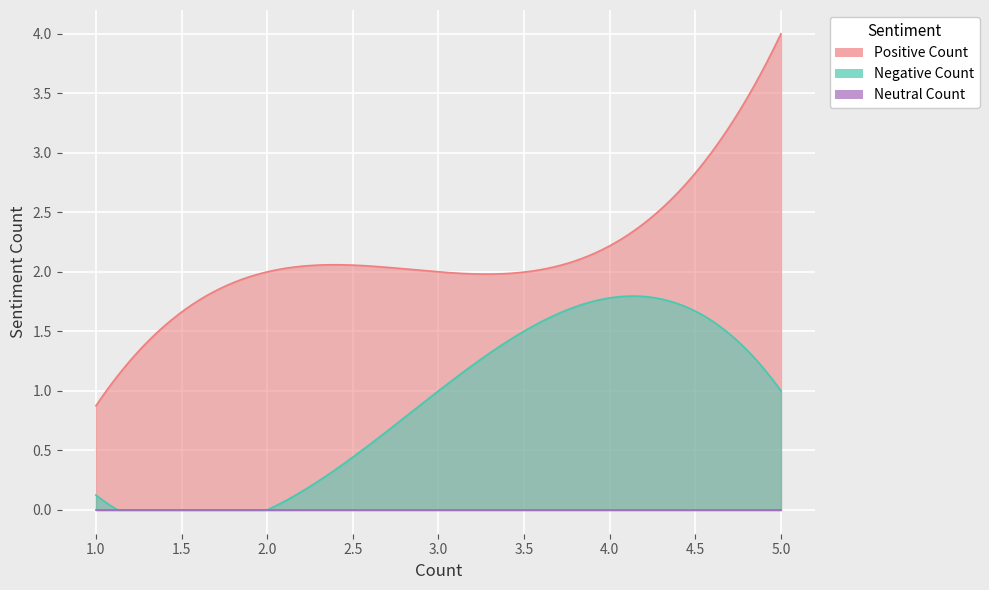

In Positive Count, how many points are lower than both neighbors (excluding endpoints)?

1